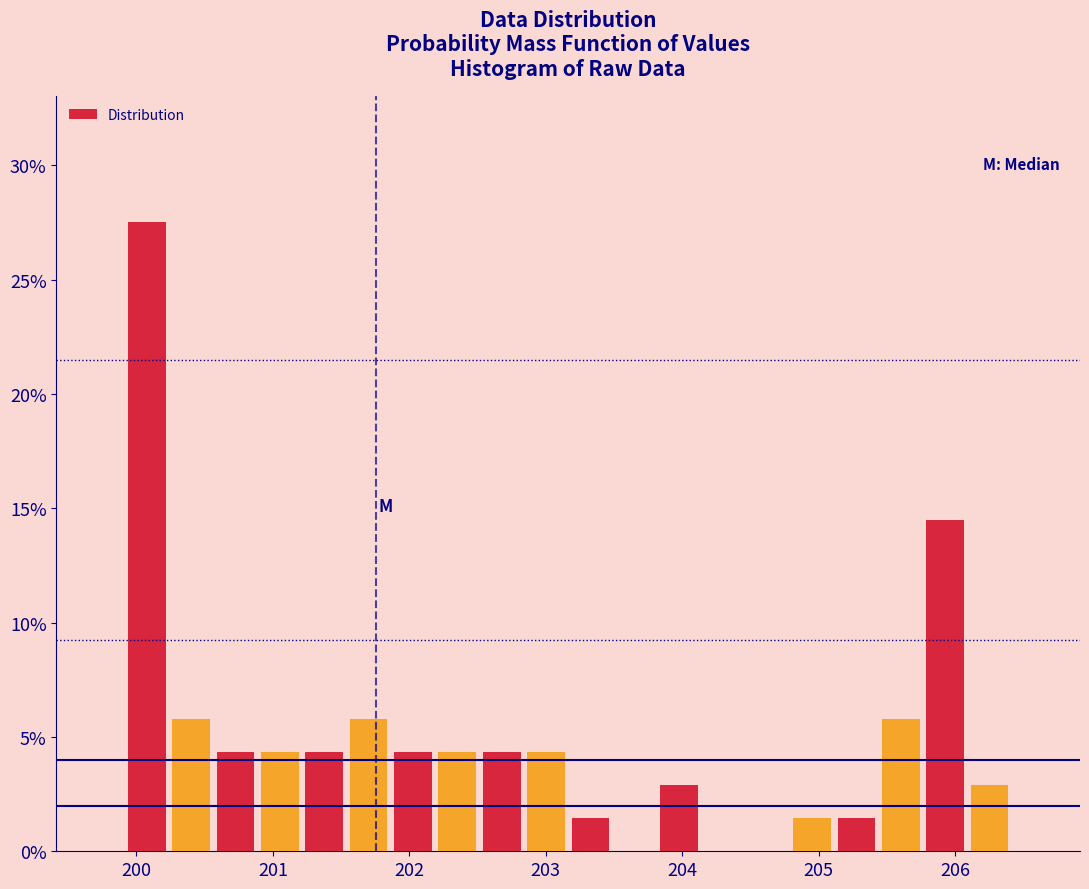

Around what value on the x-axis is the tallest bar? Give the approximate position of its centre, as read against the axis.

200.1